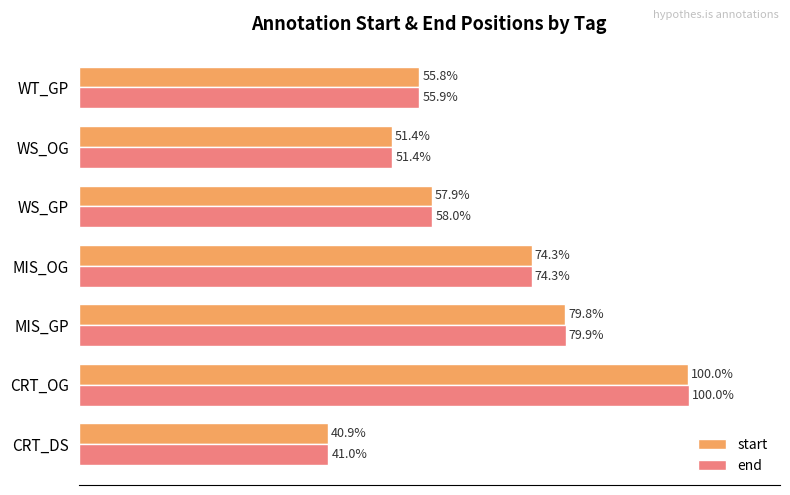

Which series has the widest spread of values?

start